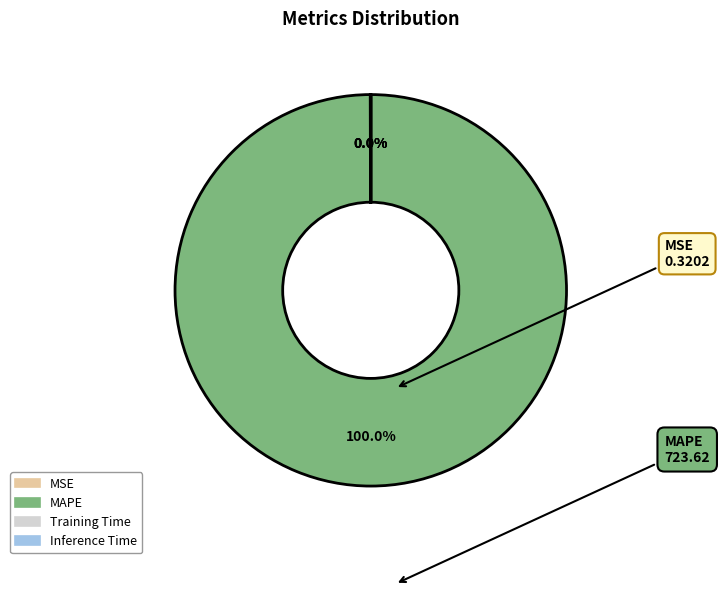

Does MAPE represent more than half of the total?

Yes